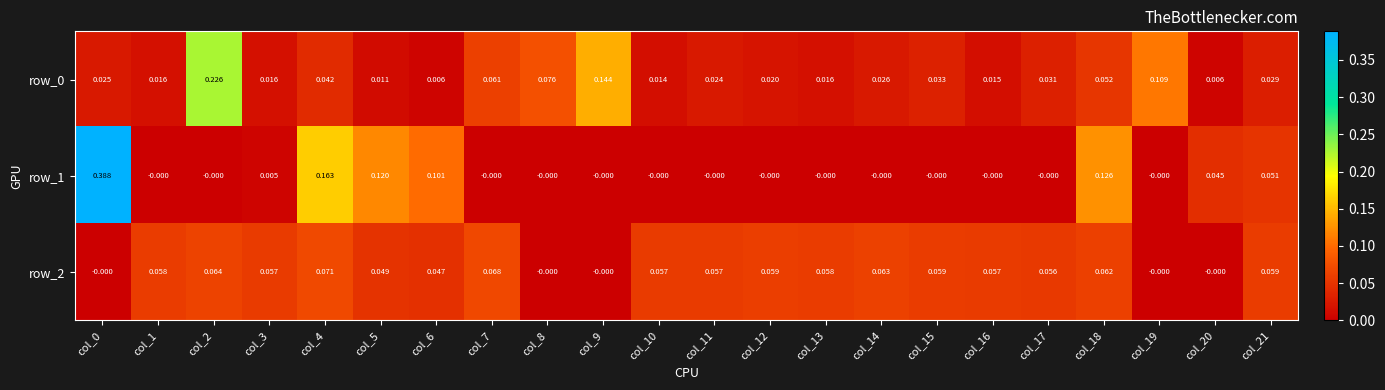

Is the value of row_0 at col_3 greater than the value of row_2 at col_11?

No